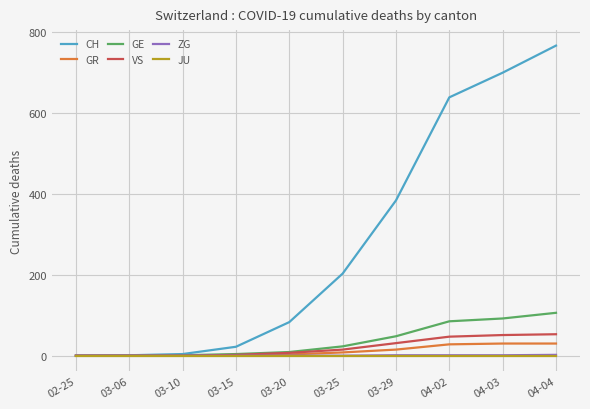

Is it true that CH equals 48 at 03-25?

False